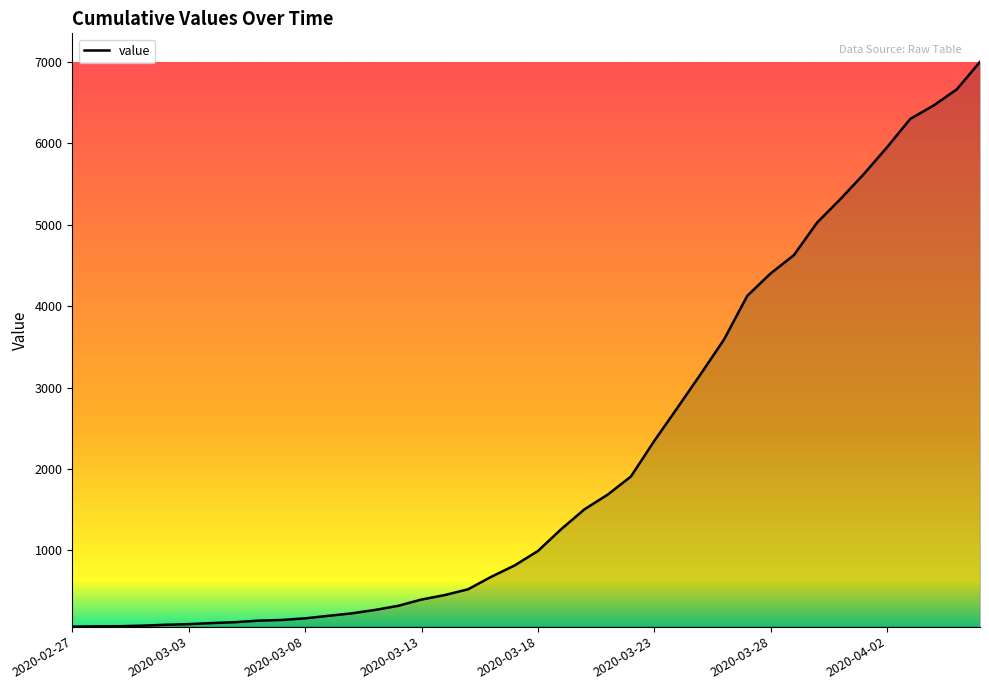

Does the chart display data point markers on the line(s)?

No